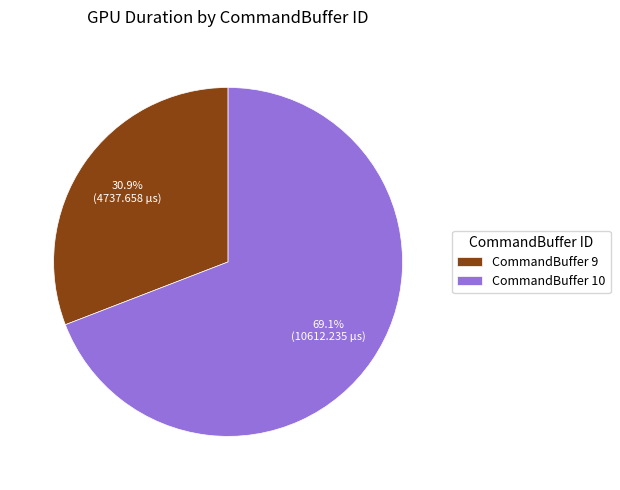

Between CommandBuffer 9 and CommandBuffer 10, which is larger?

CommandBuffer 10